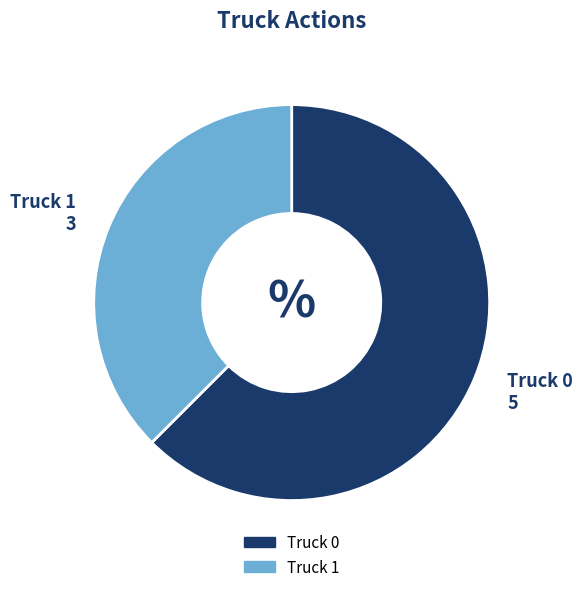

Which slice is the largest?

Truck 0